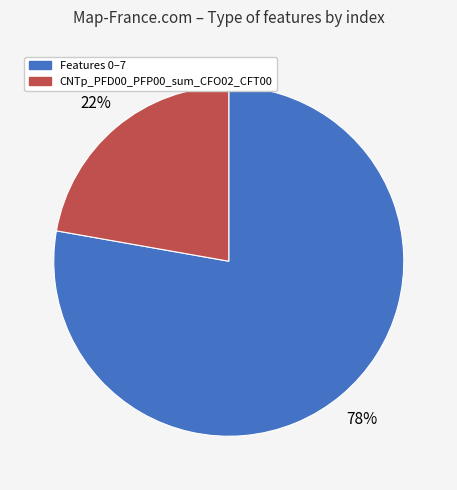

To the nearest percent, what is the average slice percentage?

50%